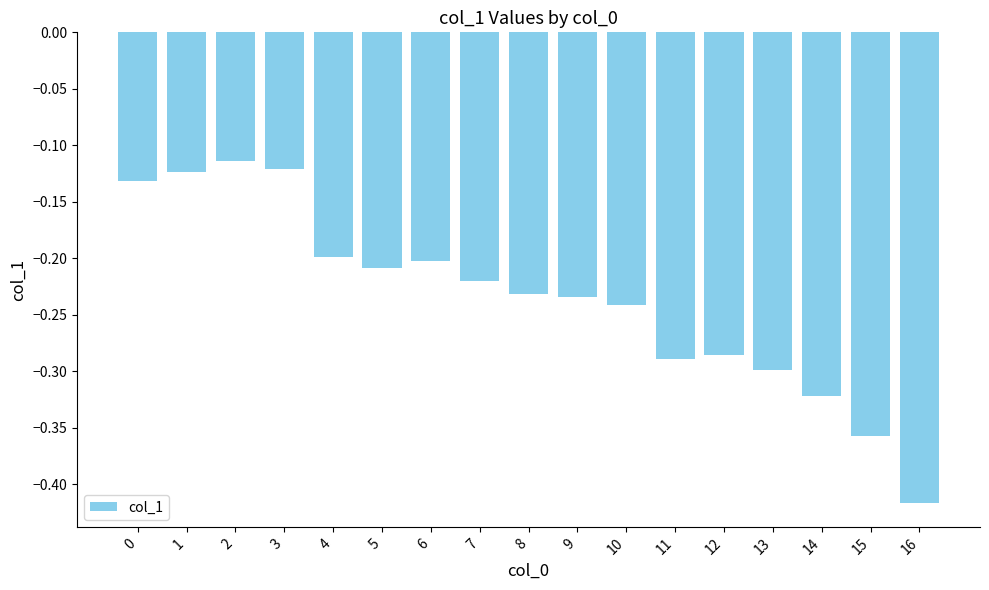

How many data points does each series have?

17